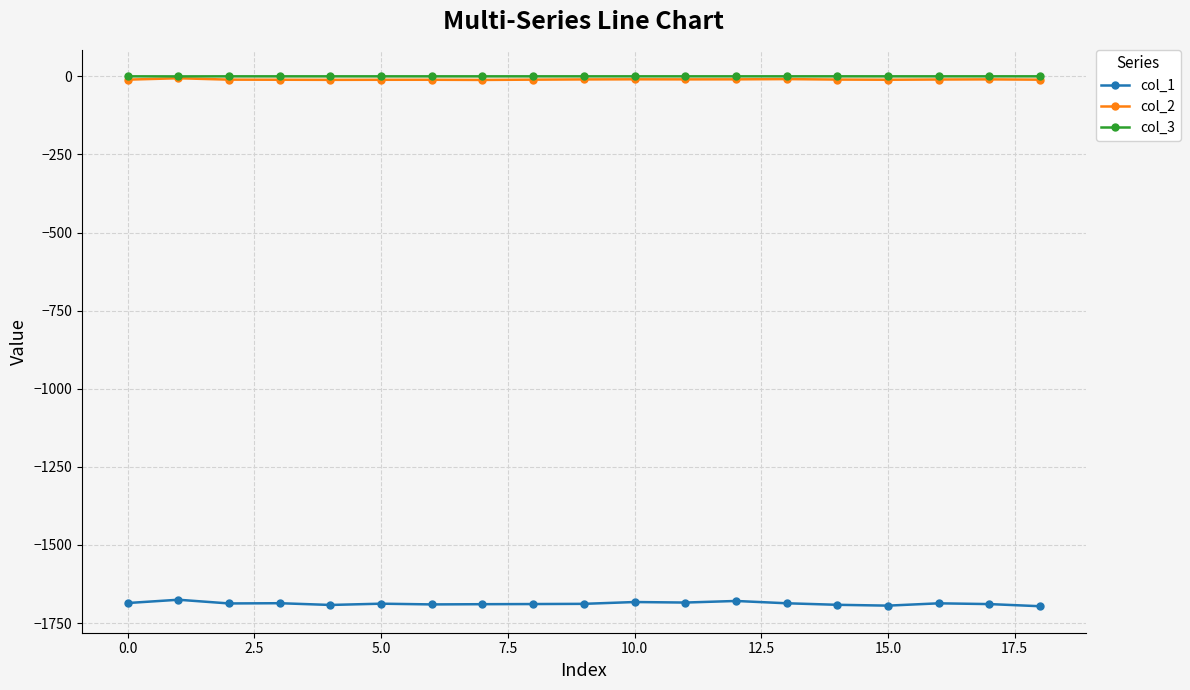

Which series has the widest spread of values?

col_1